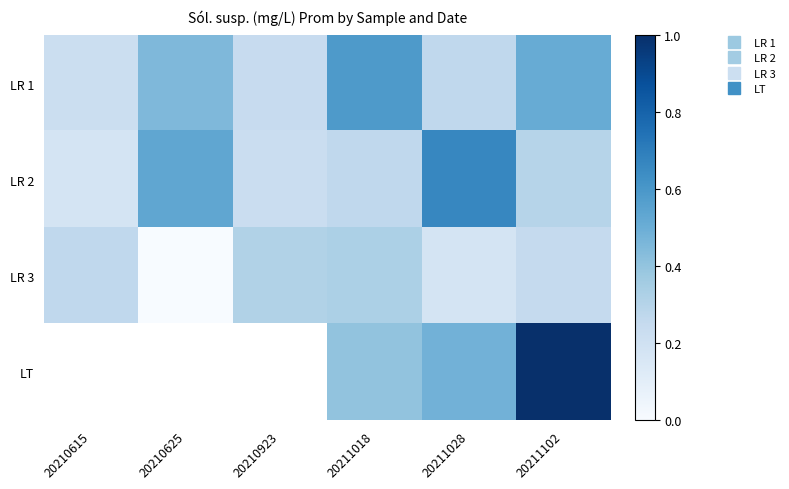

Between 20210923 and 20211028, which is larger?

20211028